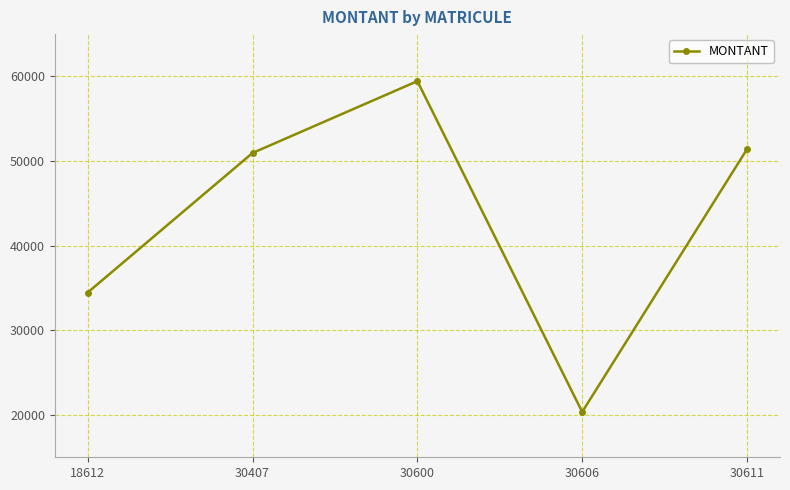

Reading right to left, what are all the values shown in this chart?

51407	20359	59443	50954	34467